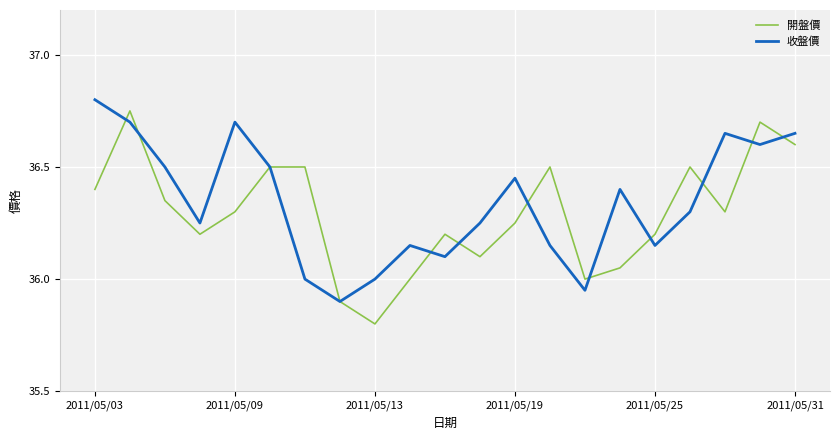

List the series in order of their overall mean, highest first.

收盤價, 開盤價